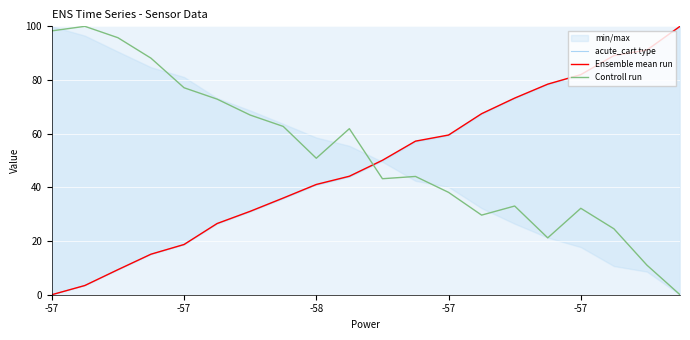

Which series has the largest total across all categories?

Controll run